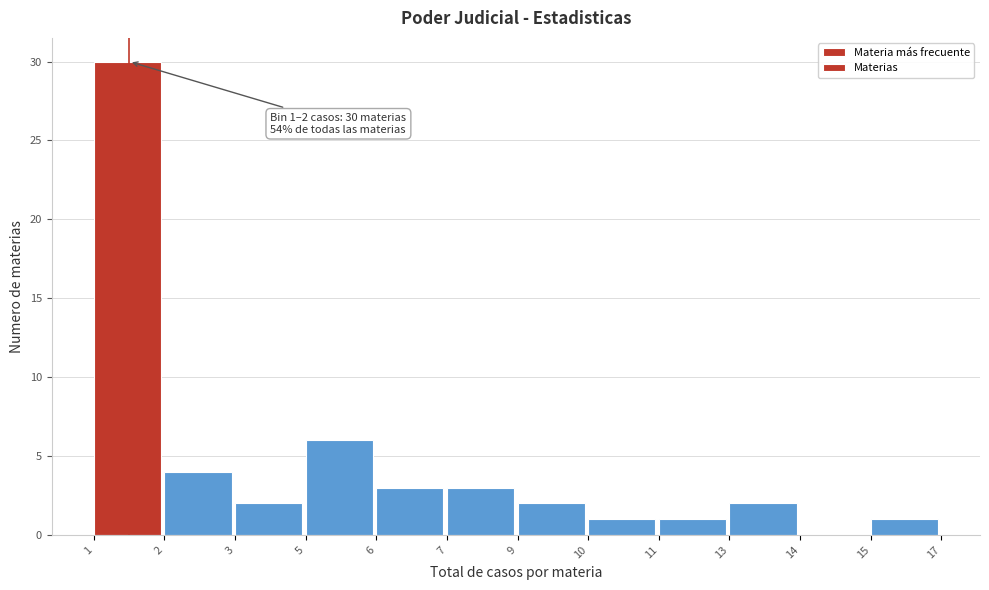

Reading left to right, list all the values displayed in this chart.

1=30	2=4	3=2	5=6	6=3	7=3	9=2	10=1	11=1	13=2	14=0	15=1